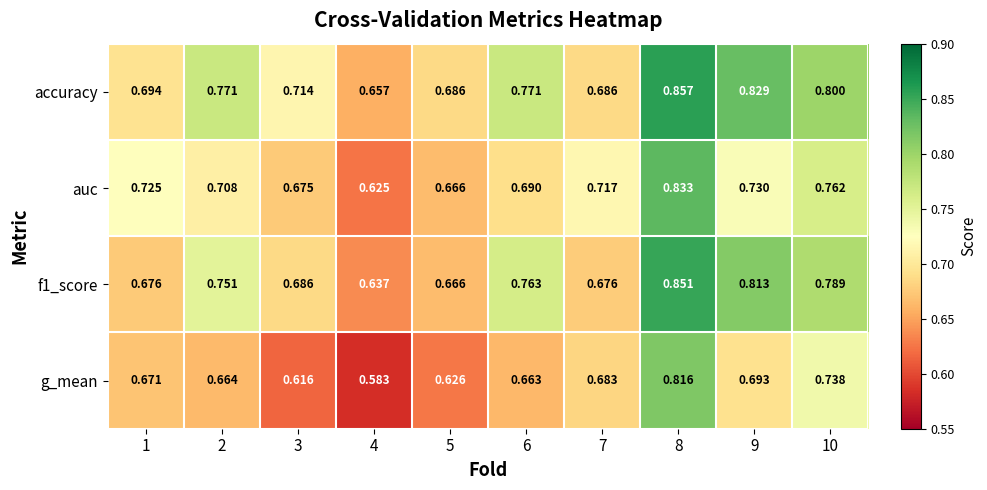

Between 3 and 7, which series saw the biggest shift?

g_mean